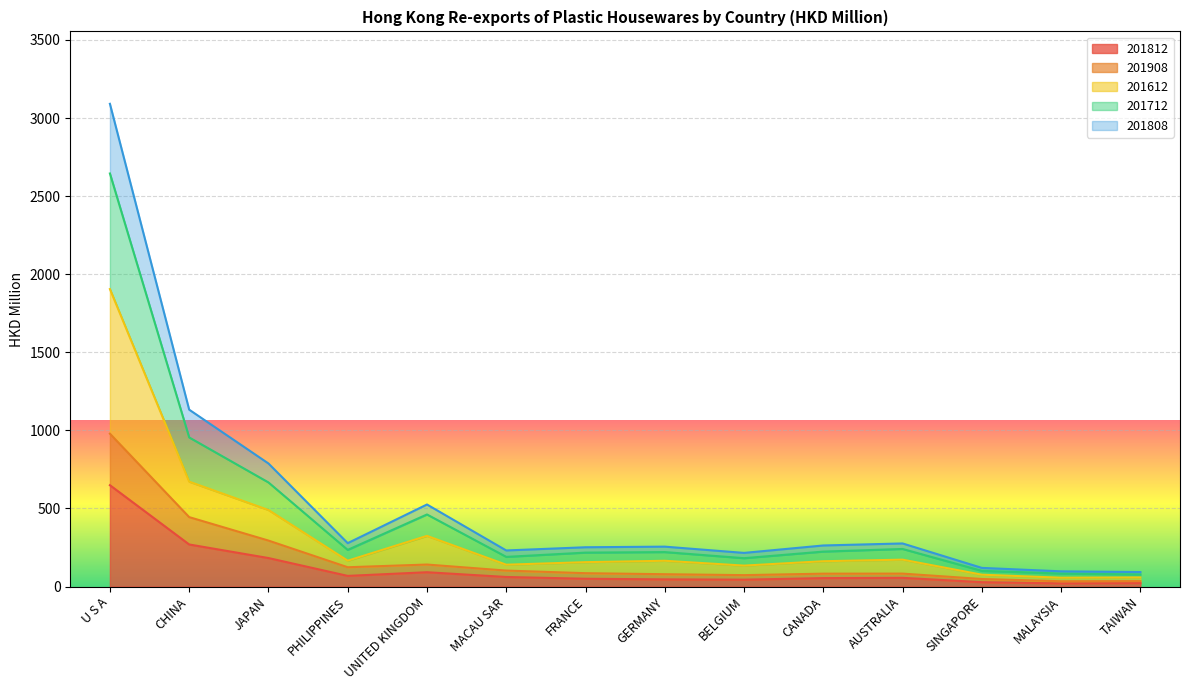

Which category has the highest value across all series?

U S A